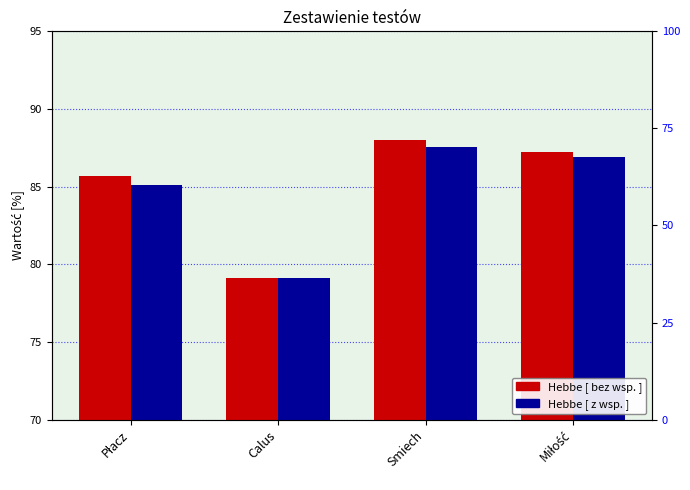

How many series are shown in this chart?

2